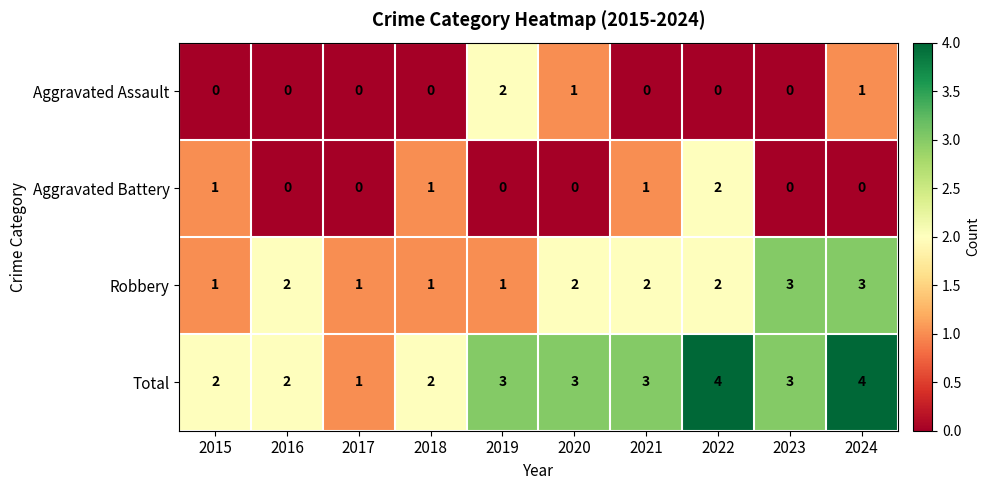

How many Robbery values are between 1 and 2?

8